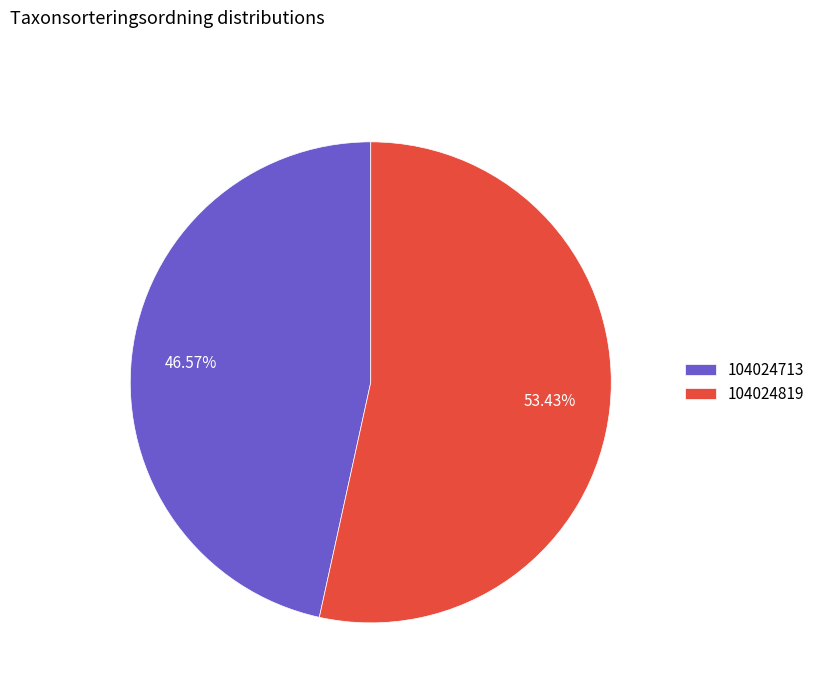

Which has a higher value, 104024819 or 104024713?

104024819